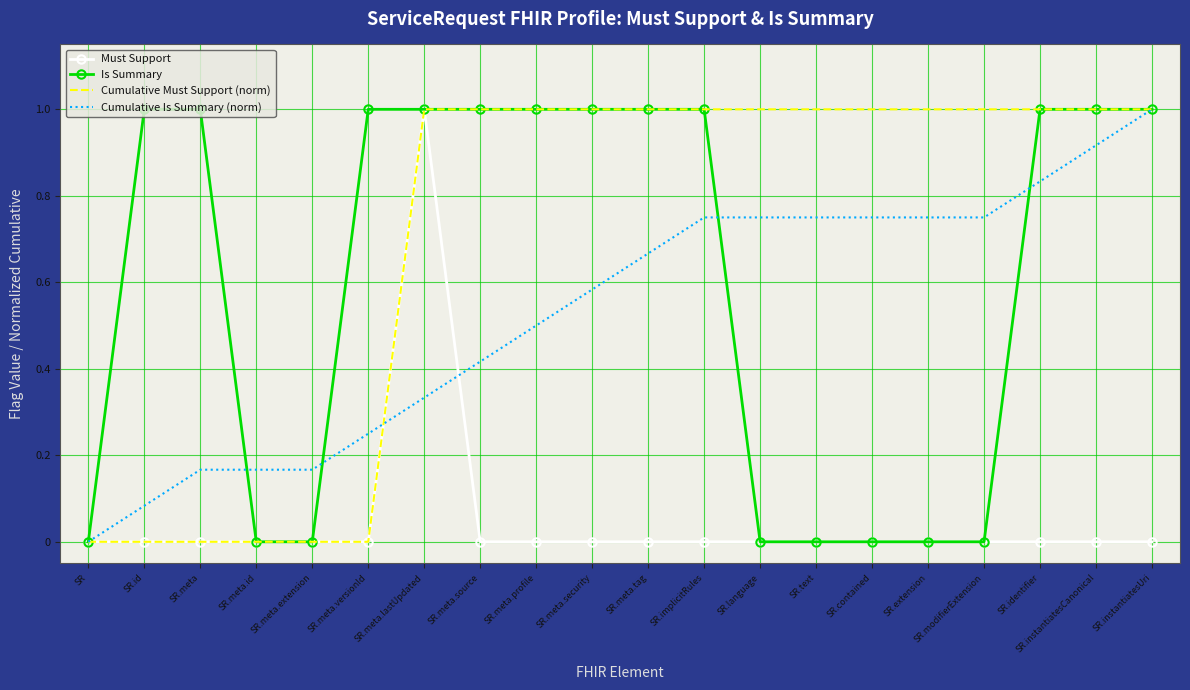

True or false: Must Support has a value of 0.0 at SR.implicitRules.

True